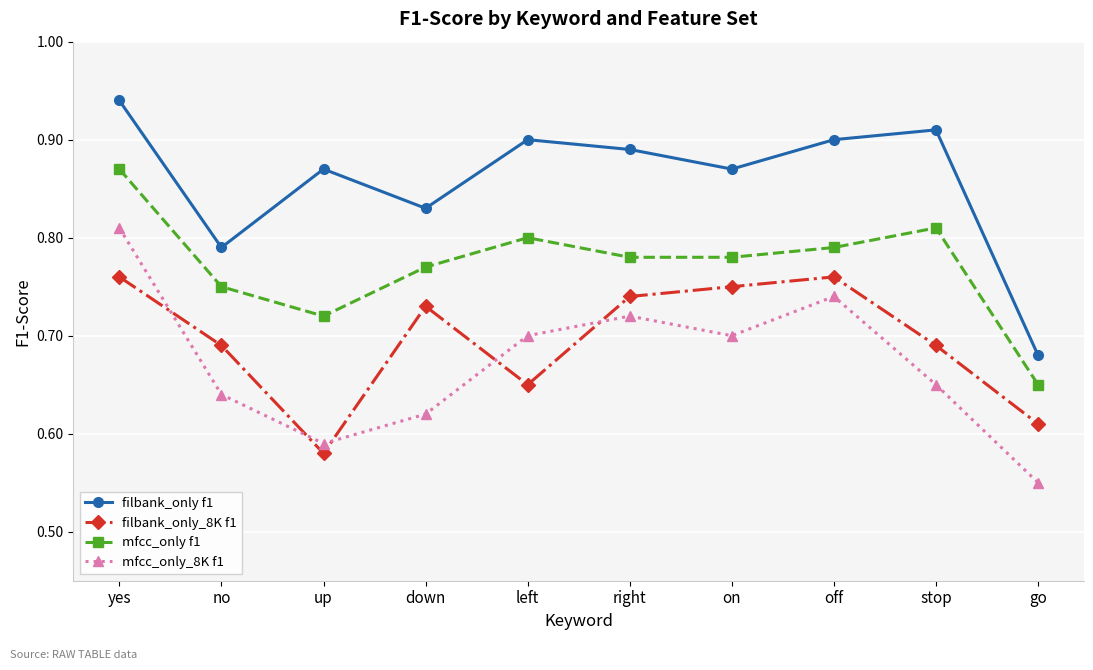

At which label is filbank_only f1 closest to 0?

go